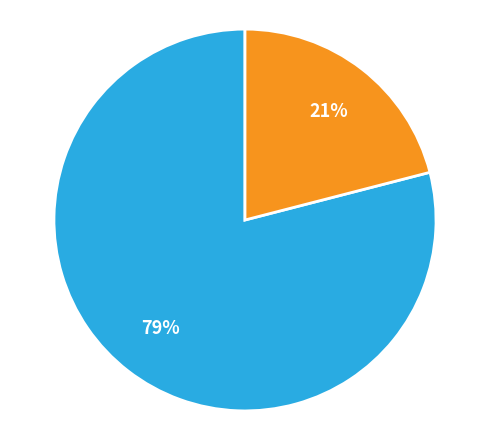

Does any single category account for the majority?

Yes